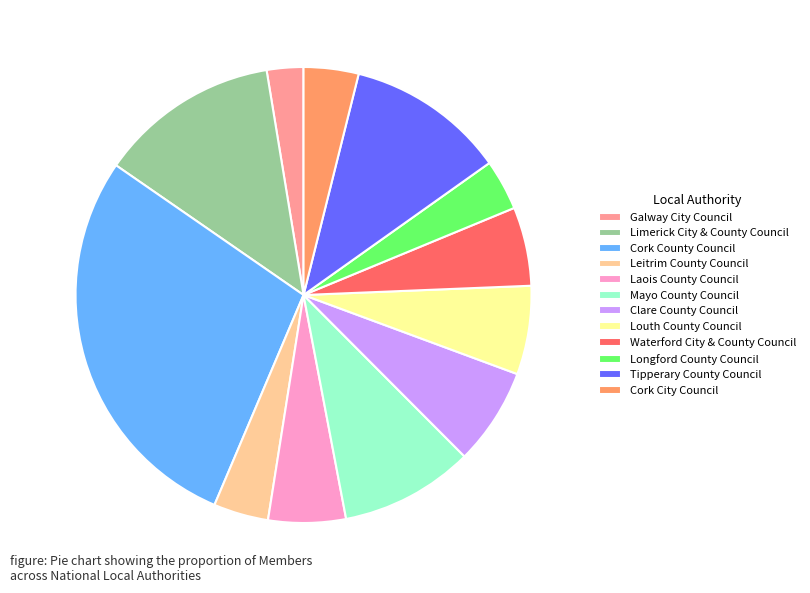

What is the smallest slice in the pie chart?

Galway City Council